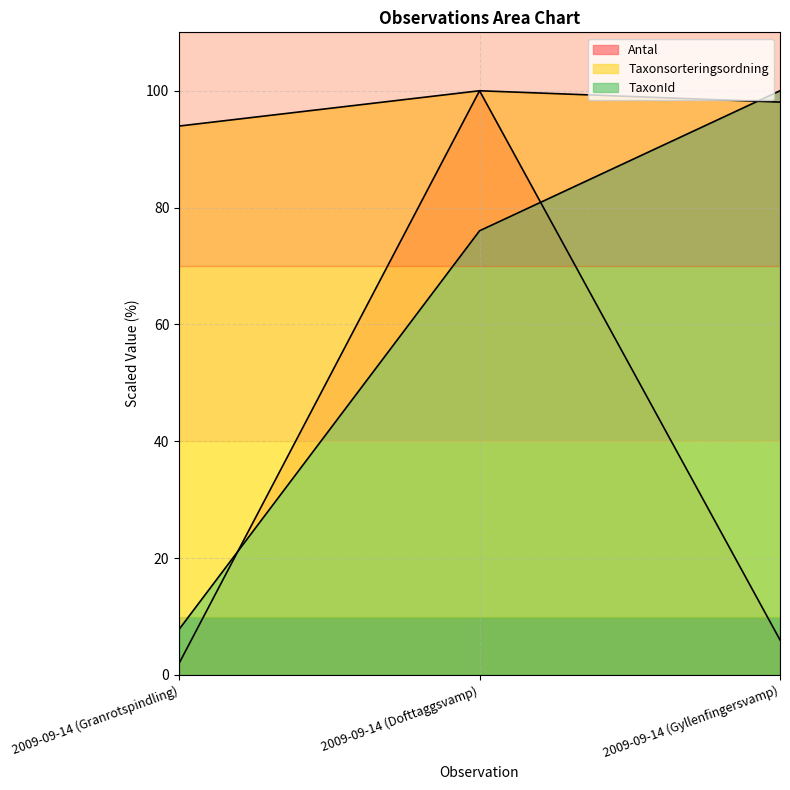

How many data points in TaxonId are less than 76?

1